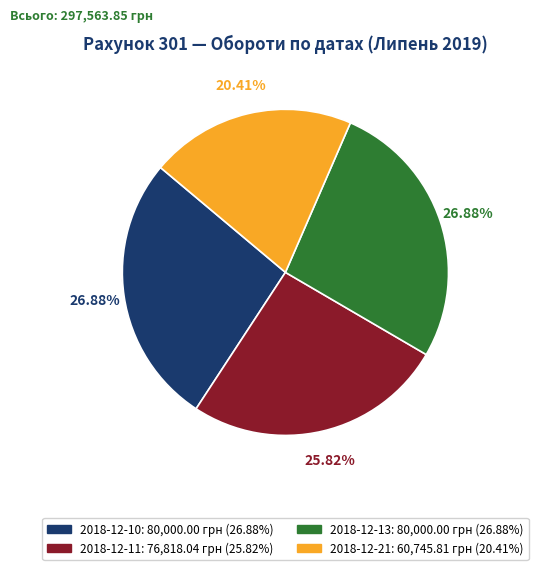

Does 2018-12-10 represent more than half of the total?

No